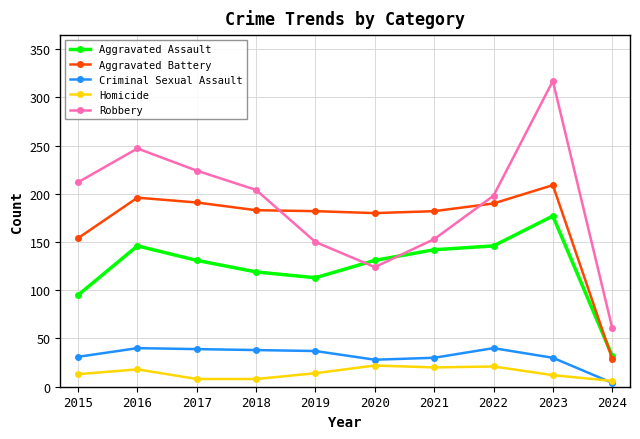

Rank the series by their maximum value, from lowest to highest.

Homicide, Criminal Sexual Assault, Aggravated Assault, Aggravated Battery, Robbery